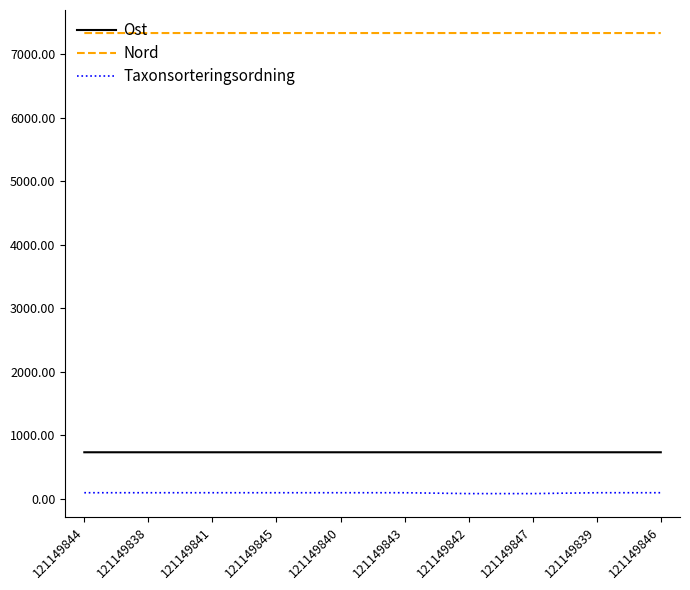

Which series has the largest total across all categories?

Nord